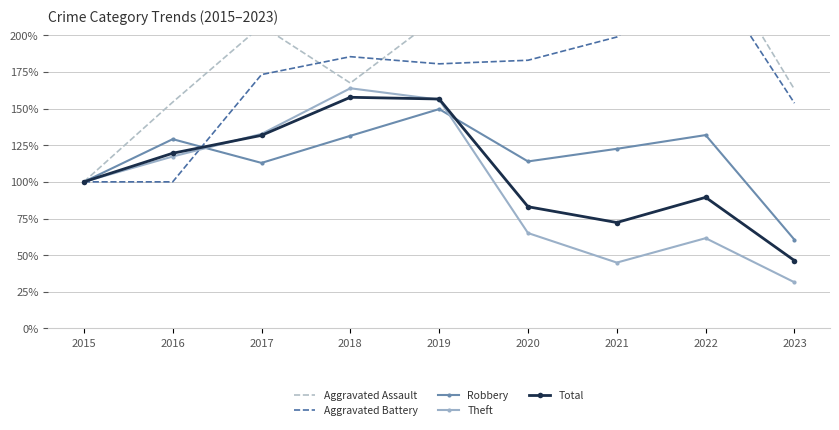

Which series has the largest total across all categories?

Aggravated Assault